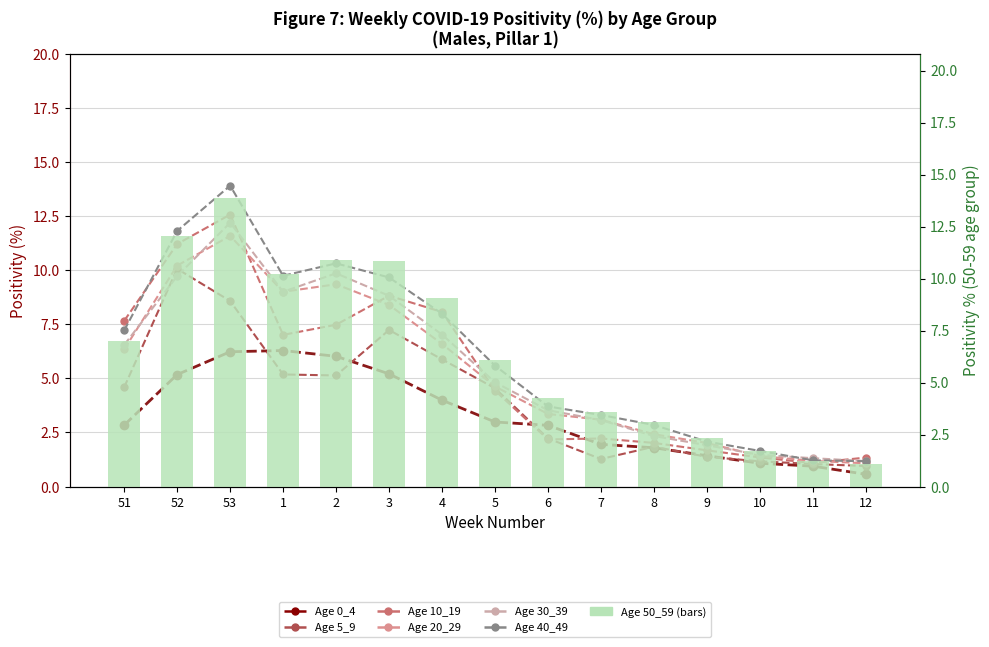

At which category is the sum across all series the highest?

53